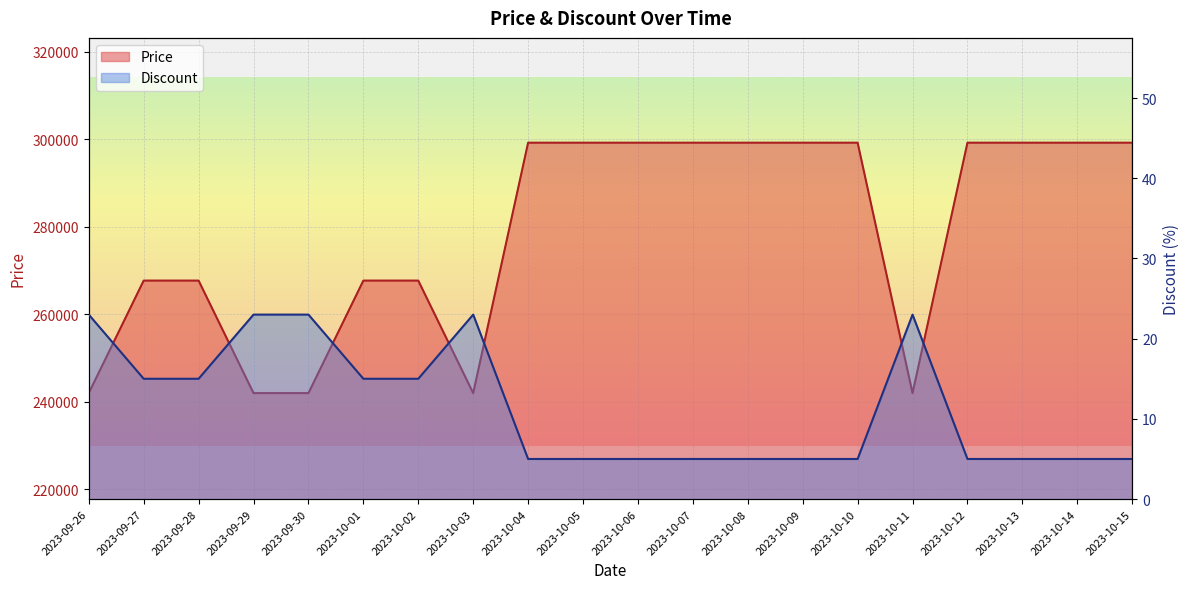

Where is Price nearest to the value 270600?

2023-09-27